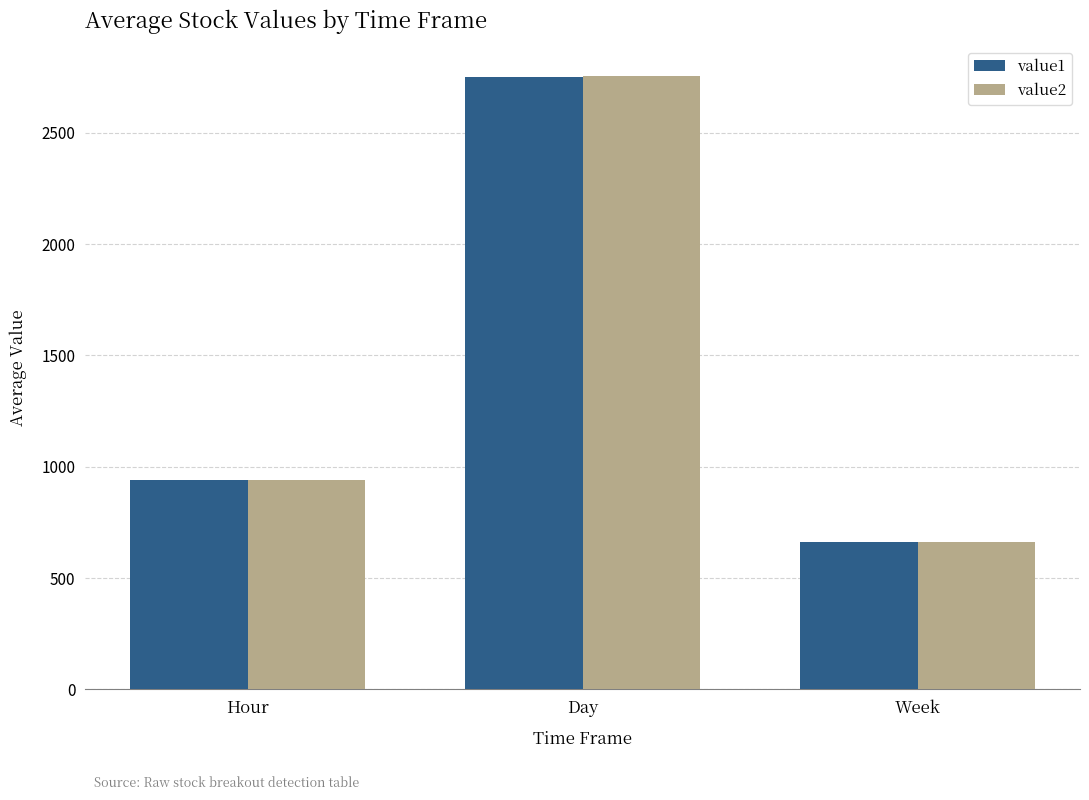

The value1 series shows 2751.1 at Day. True or false?

True